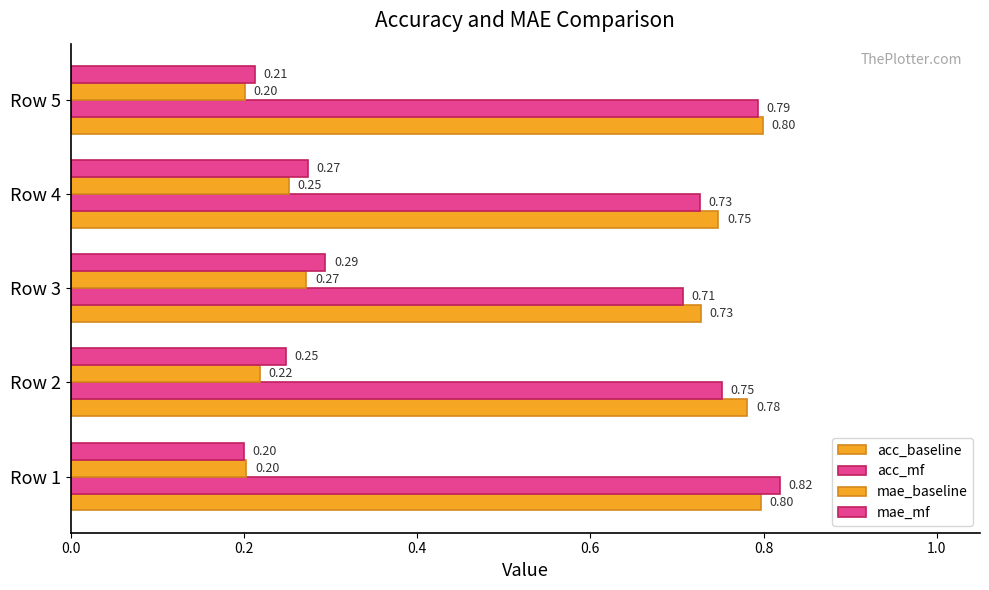

Count the number of categories in the chart.

5